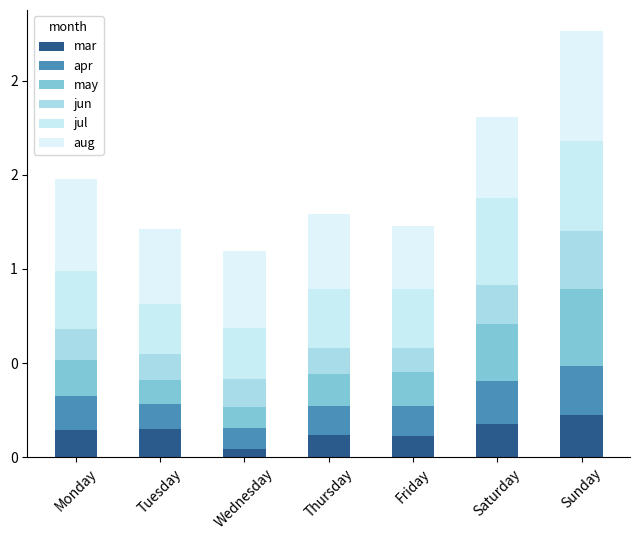

What is the difference between the maximum and second lowest values in the apr series?

1301.2